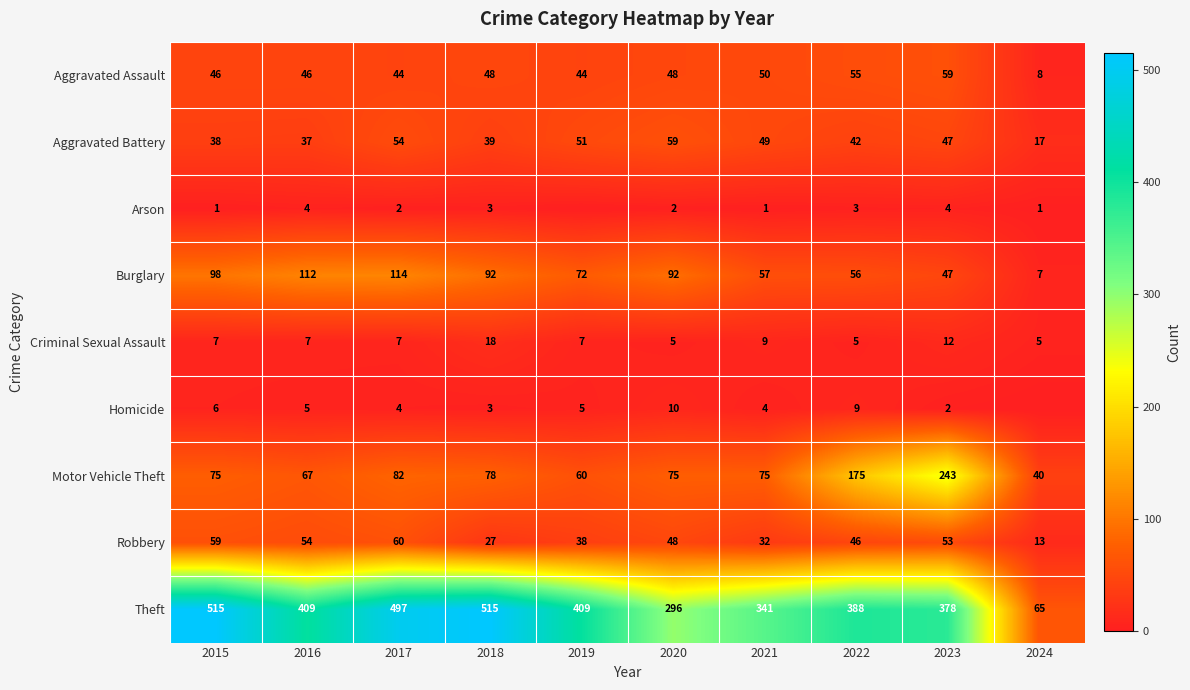

Rank the categories by Robbery value from lowest to highest.

2024, 2018, 2021, 2019, 2022, 2020, 2023, 2016, 2015, 2017